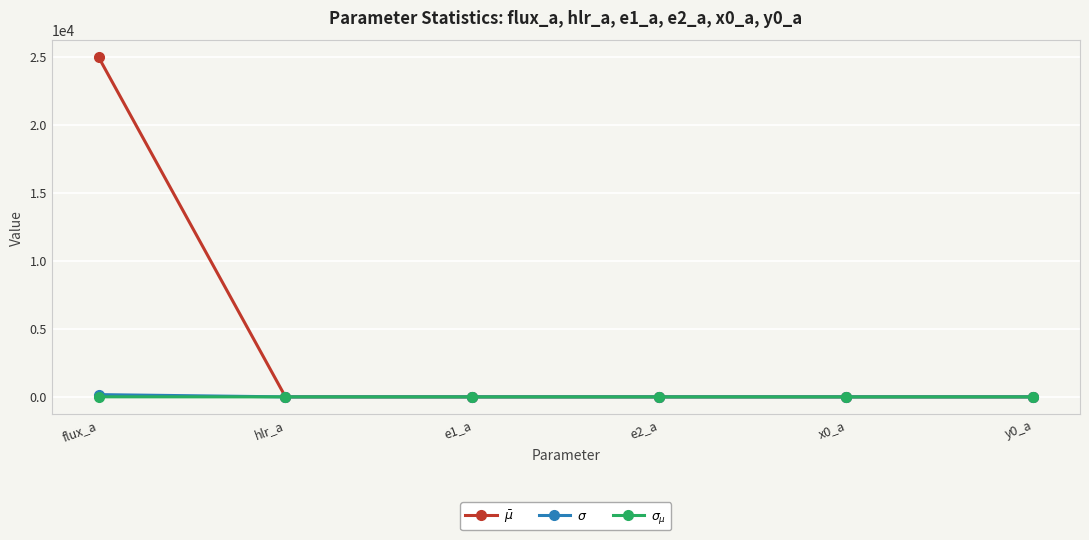

In $\sigma_{\mu}$, how many points are higher than both neighbors (excluding endpoints)?

1